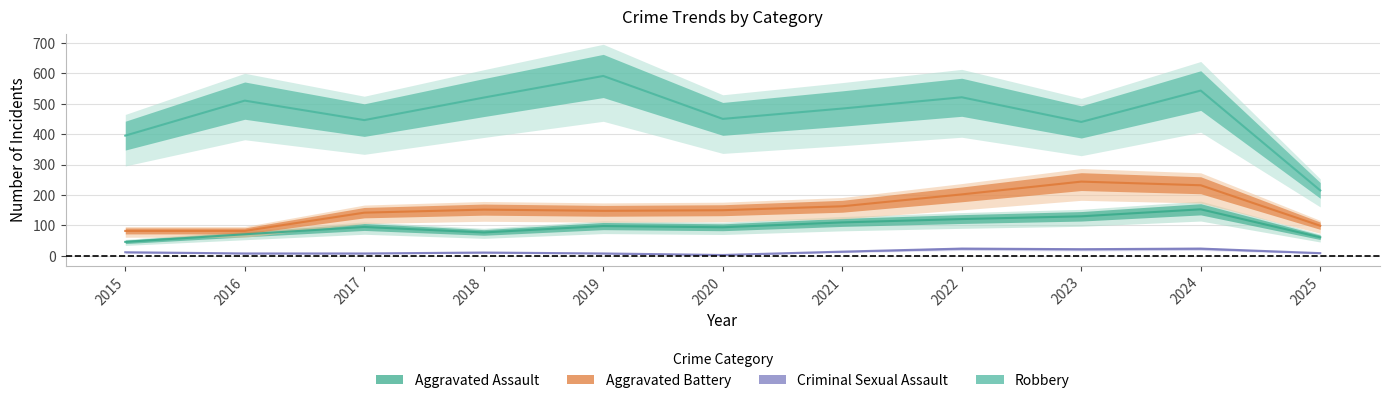

What is the difference between the maximum and minimum values in the Aggravated Assault series?

107